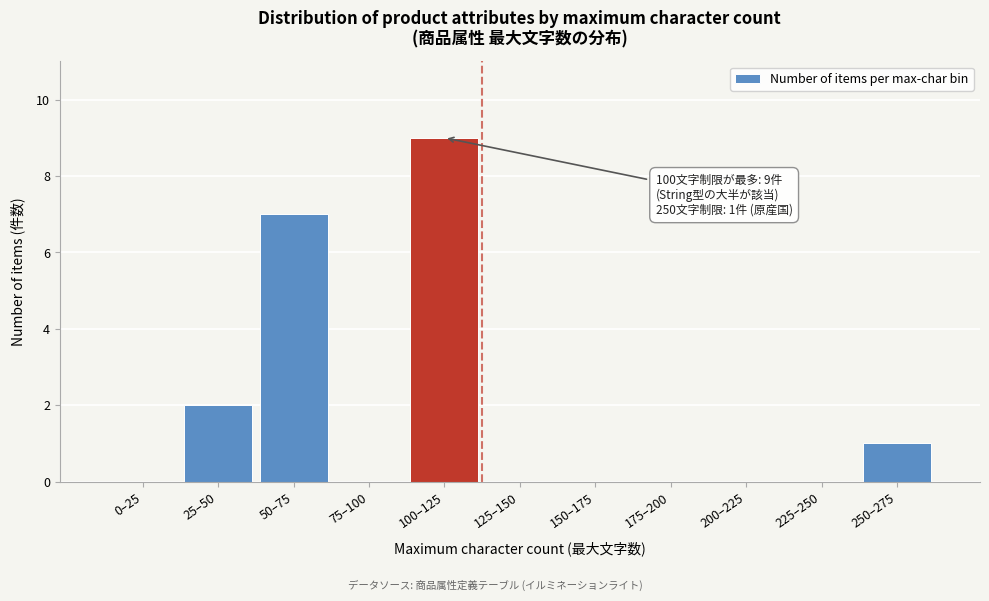

Reading left to right, what are all the values shown in this chart?

0–25=0	25–50=2	50–75=7	75–100=0	100–125=9	125–150=0	150–175=0	175–200=0	200–225=0	225–250=0	250–275=1